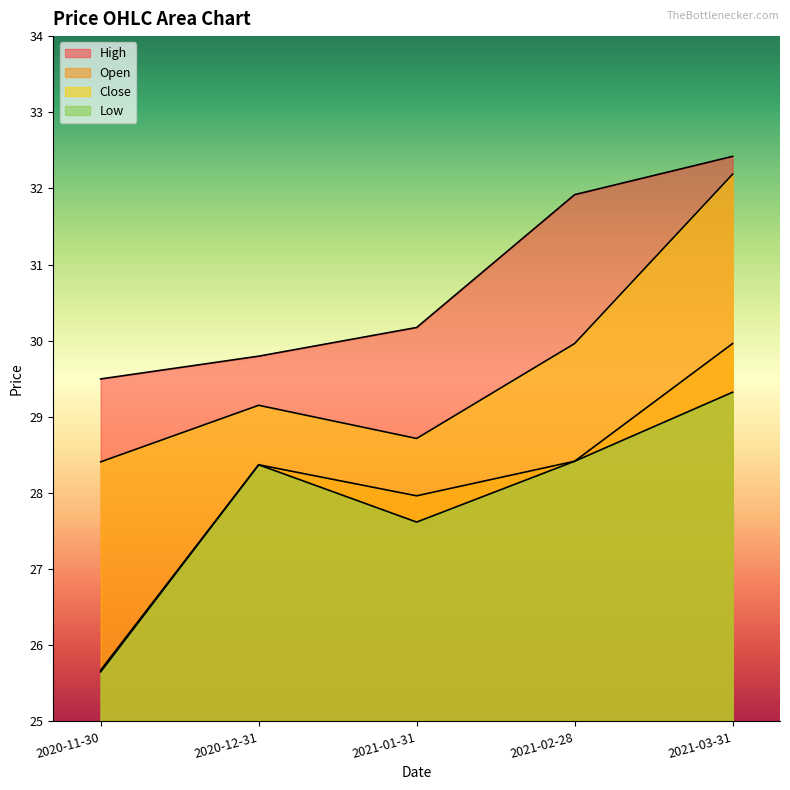

What is the label of the 2nd point from the right?

2021-02-28